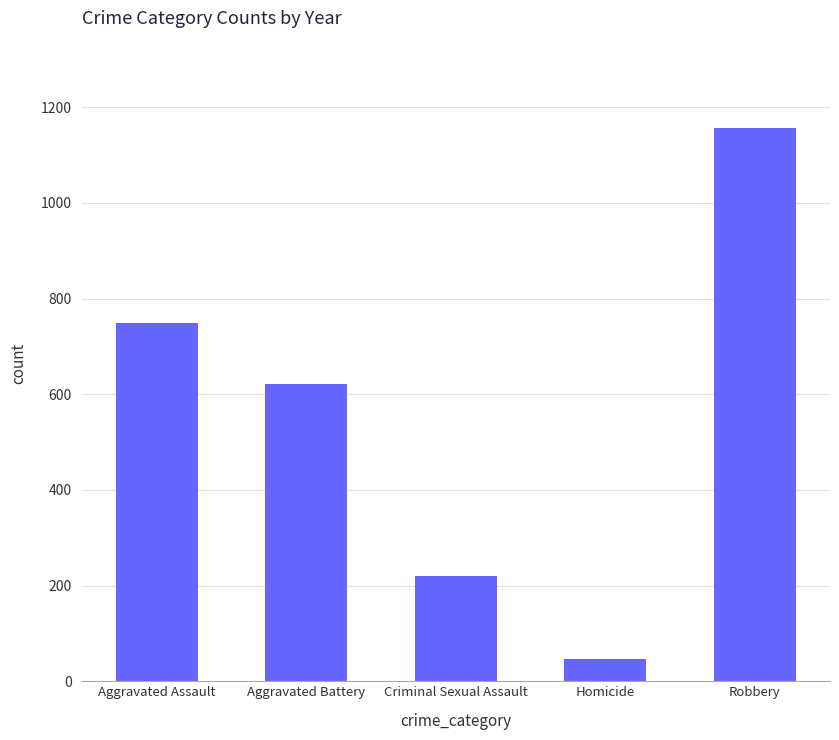

The value at Homicide is 46. True or false?

True